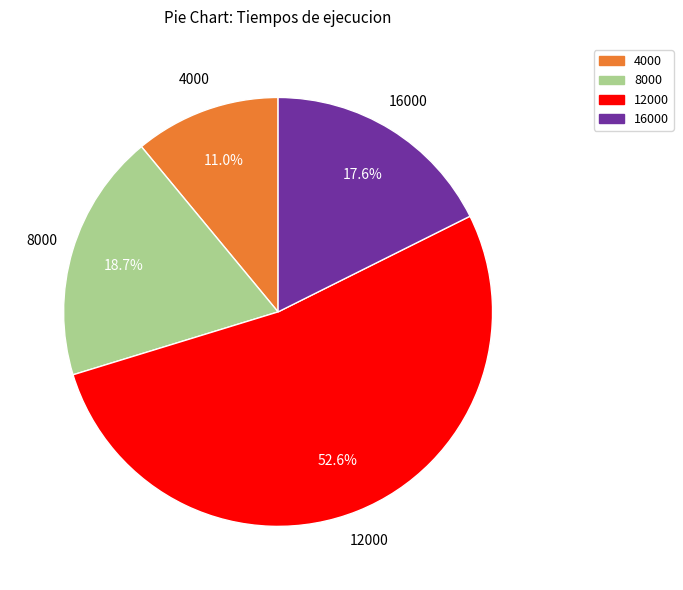

Is there a majority slice in this chart?

Yes